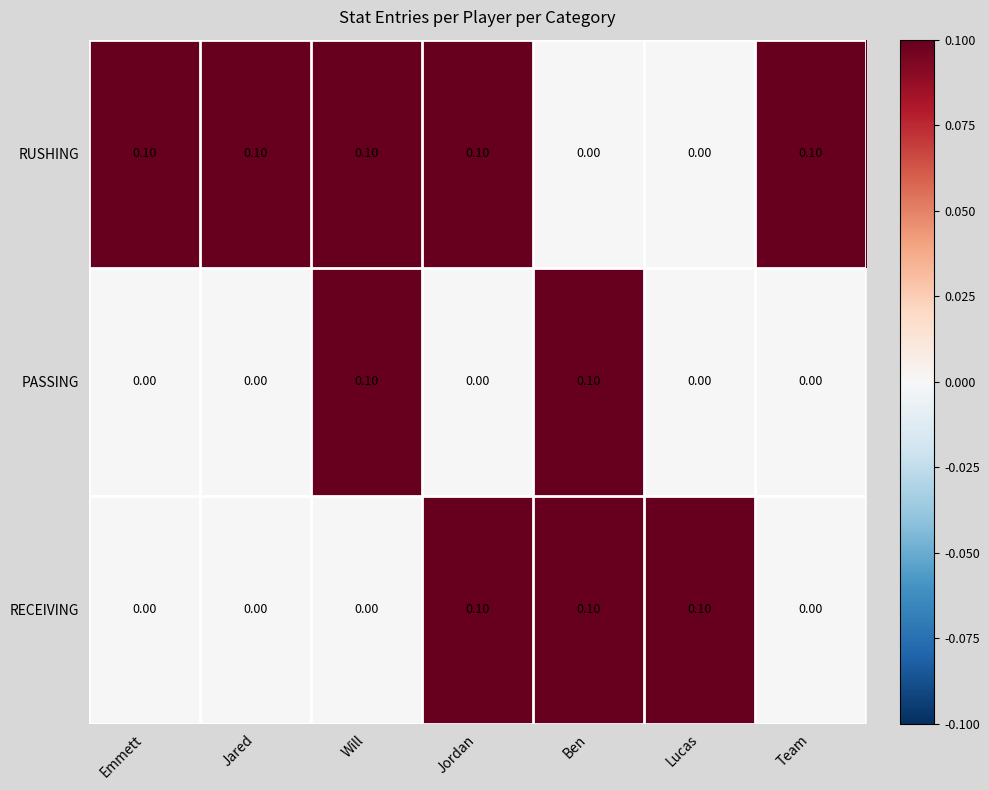

How many data points in PASSING are above 0?

2